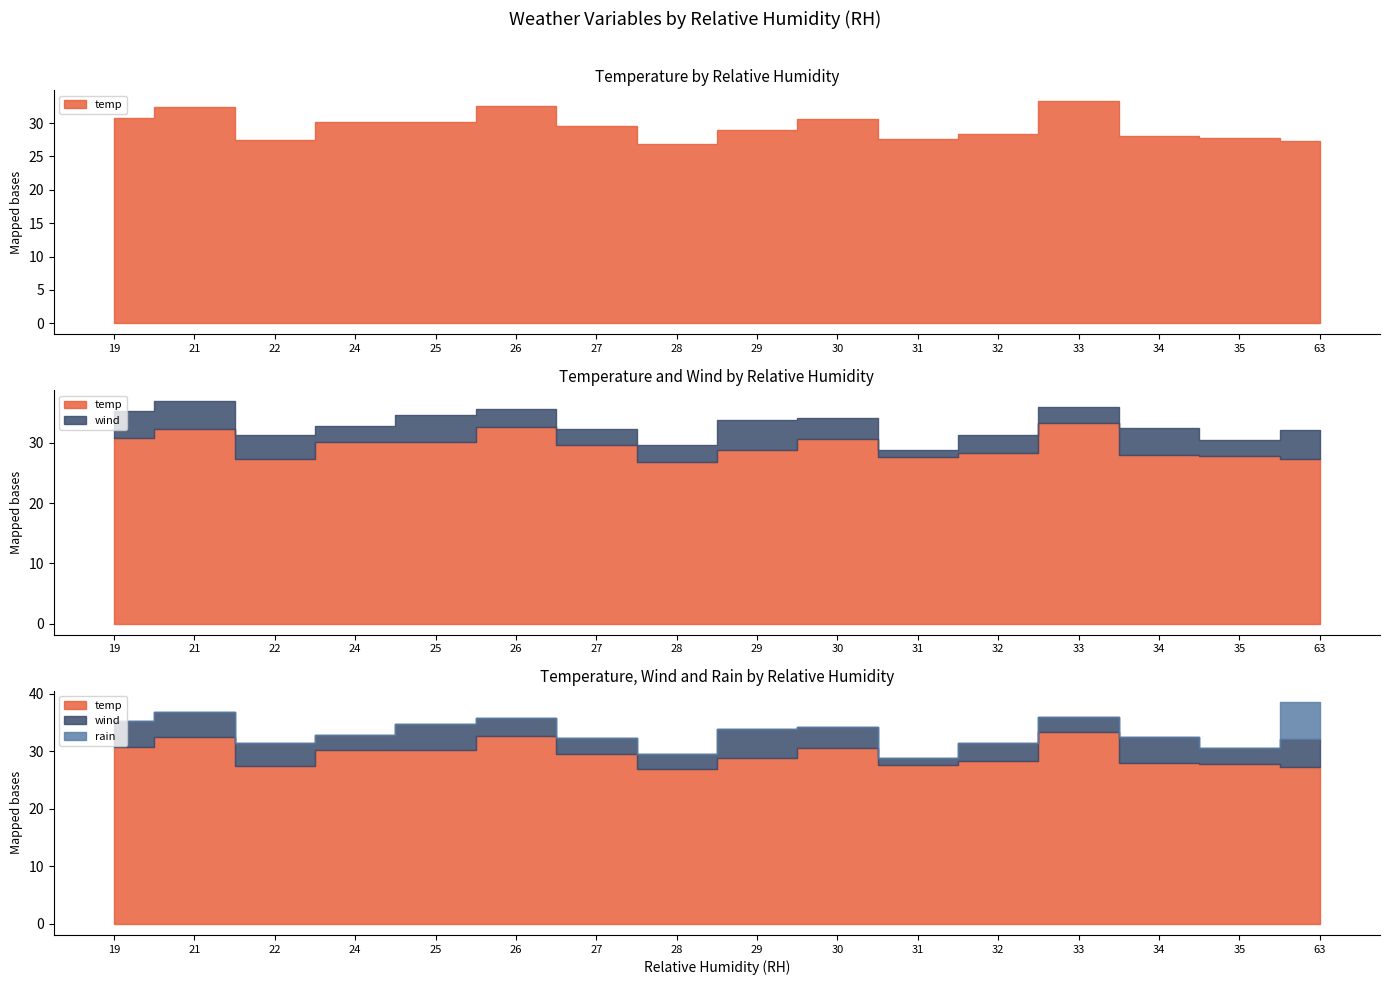

What is the difference between the highest and lowest values at 35?

27.8